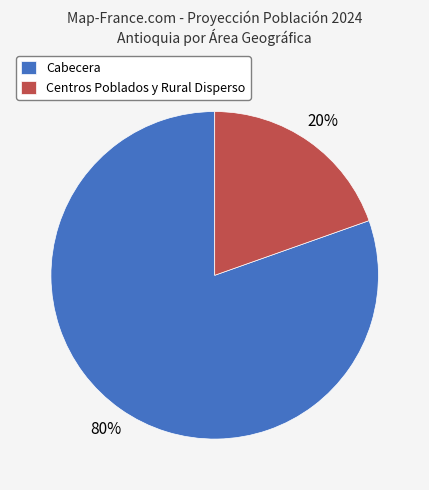

Rank the categories by value from lowest to highest.

Centros Poblados y Rural Disperso, Cabecera